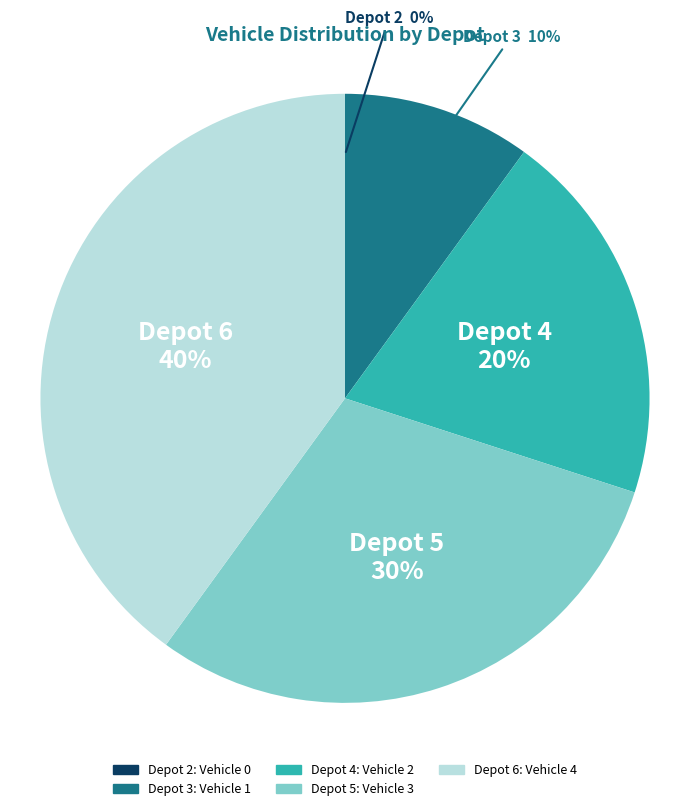

To the nearest percent, what portion does Depot 4 represent?

20%